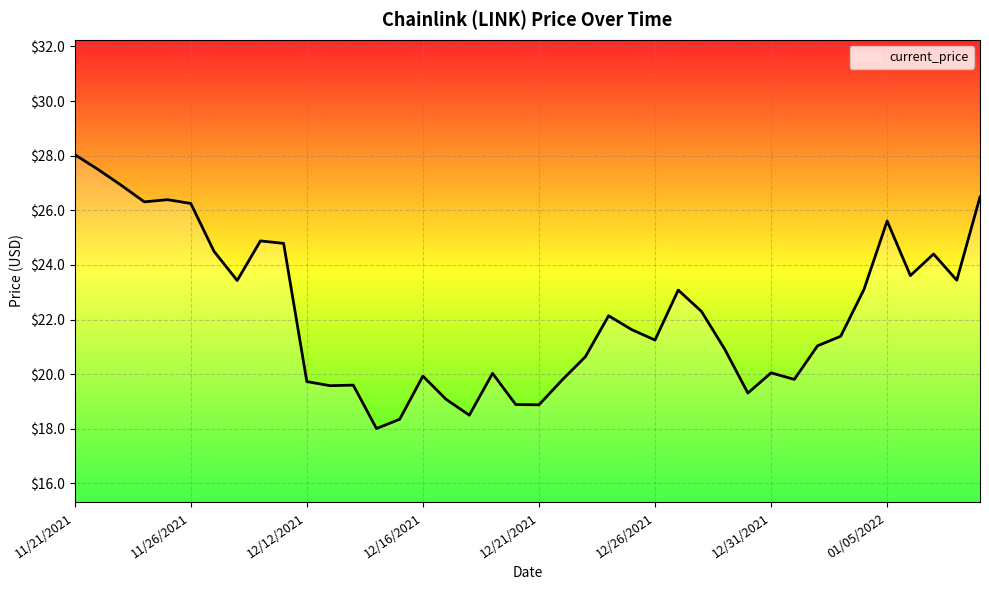

What is the difference between the maximum and minimum values?

10.0